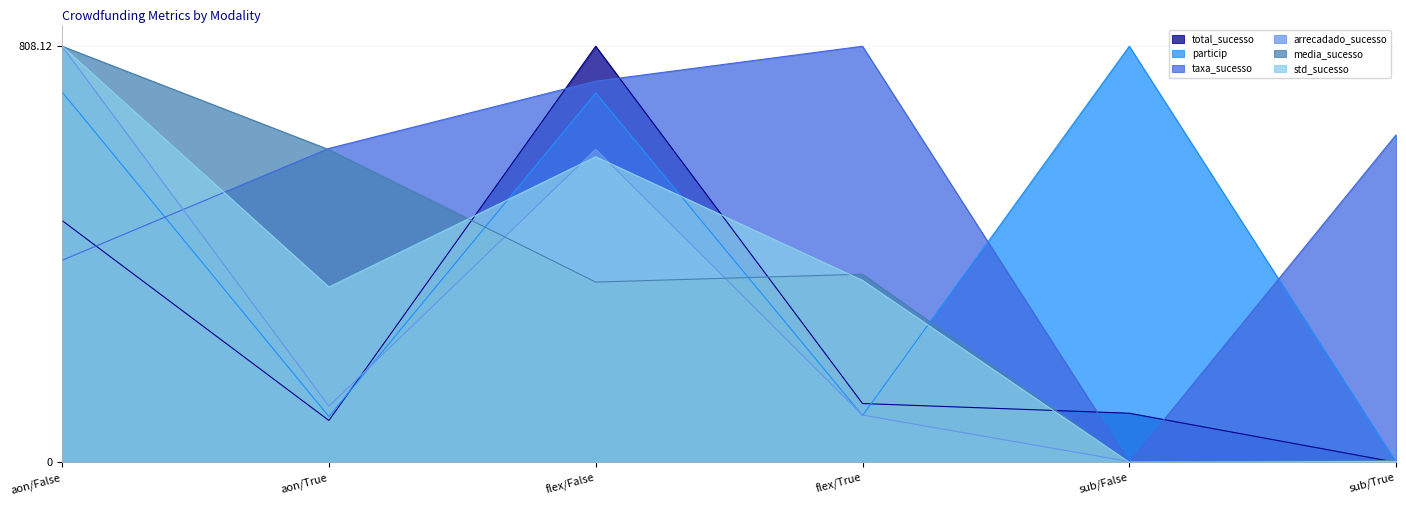

Count the number of data series in this chart.

6